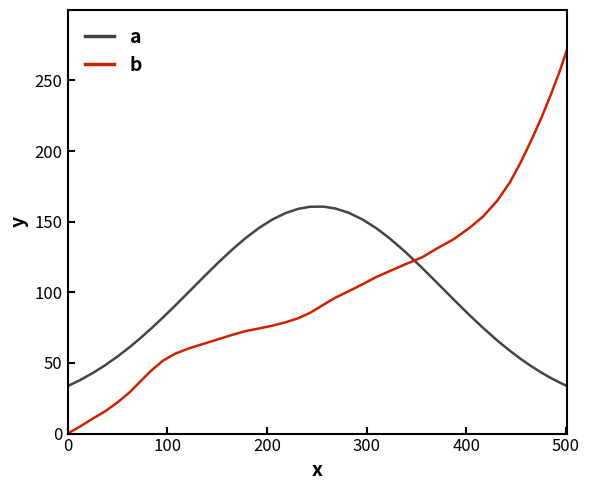

What is the difference between the maximum and minimum values in the a series?

127.1